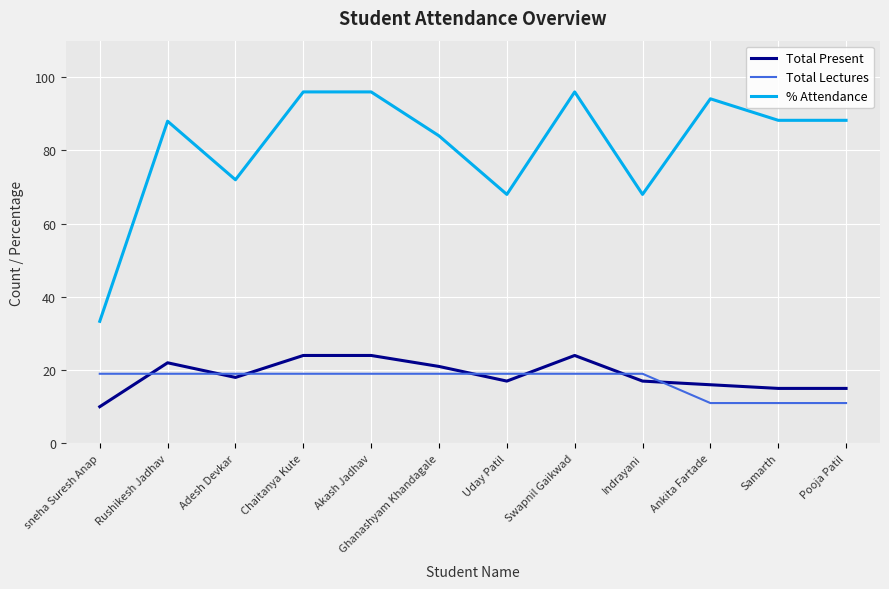

The value of Total Lectures at Indrayani is 8.2. True or false?

False